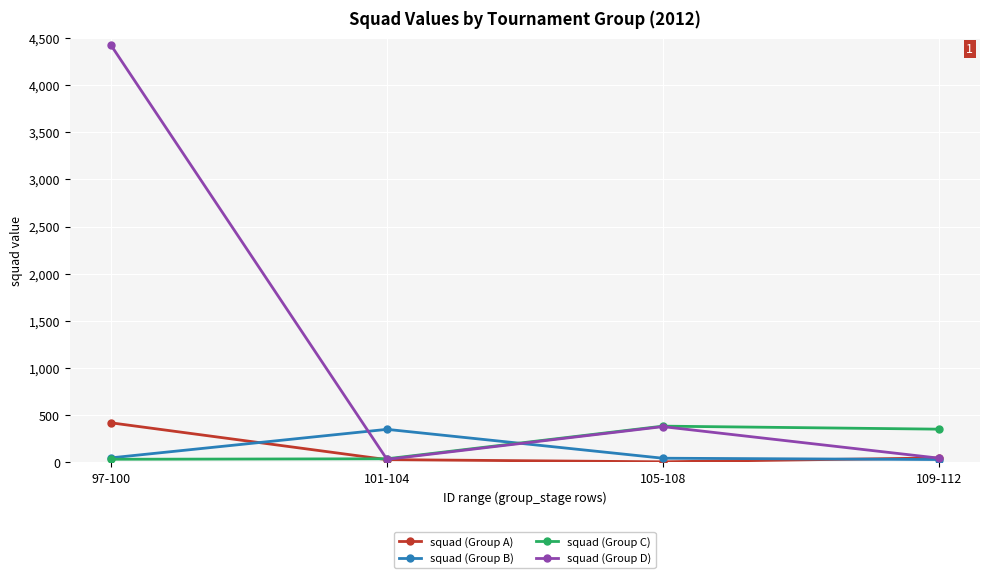

What is the value of the squad (Group C) point at the 4th from the left?

353